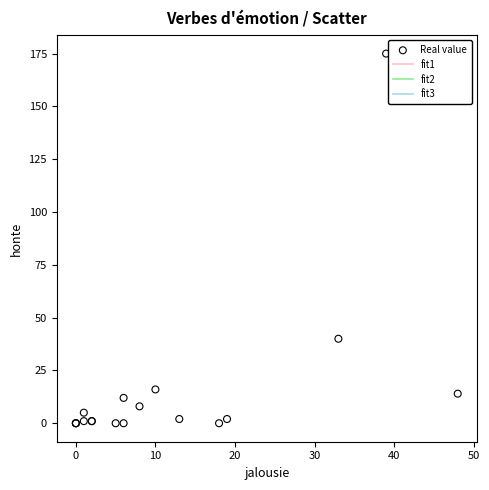

What Y value in the scatter plot is closest to 87?

40